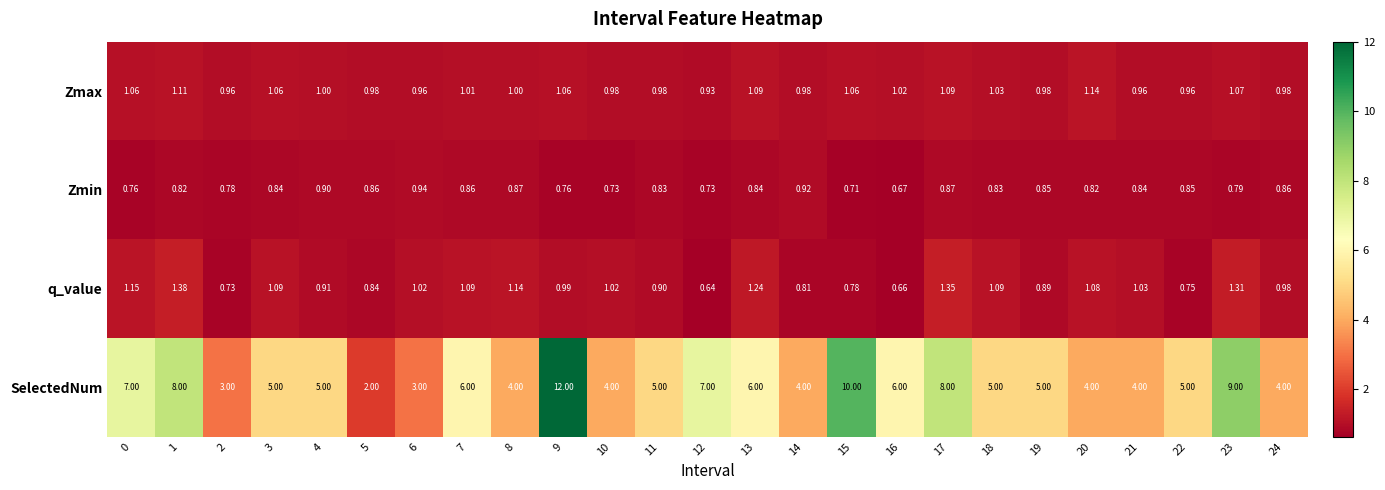

Which series has the widest spread of values?

SelectedNum